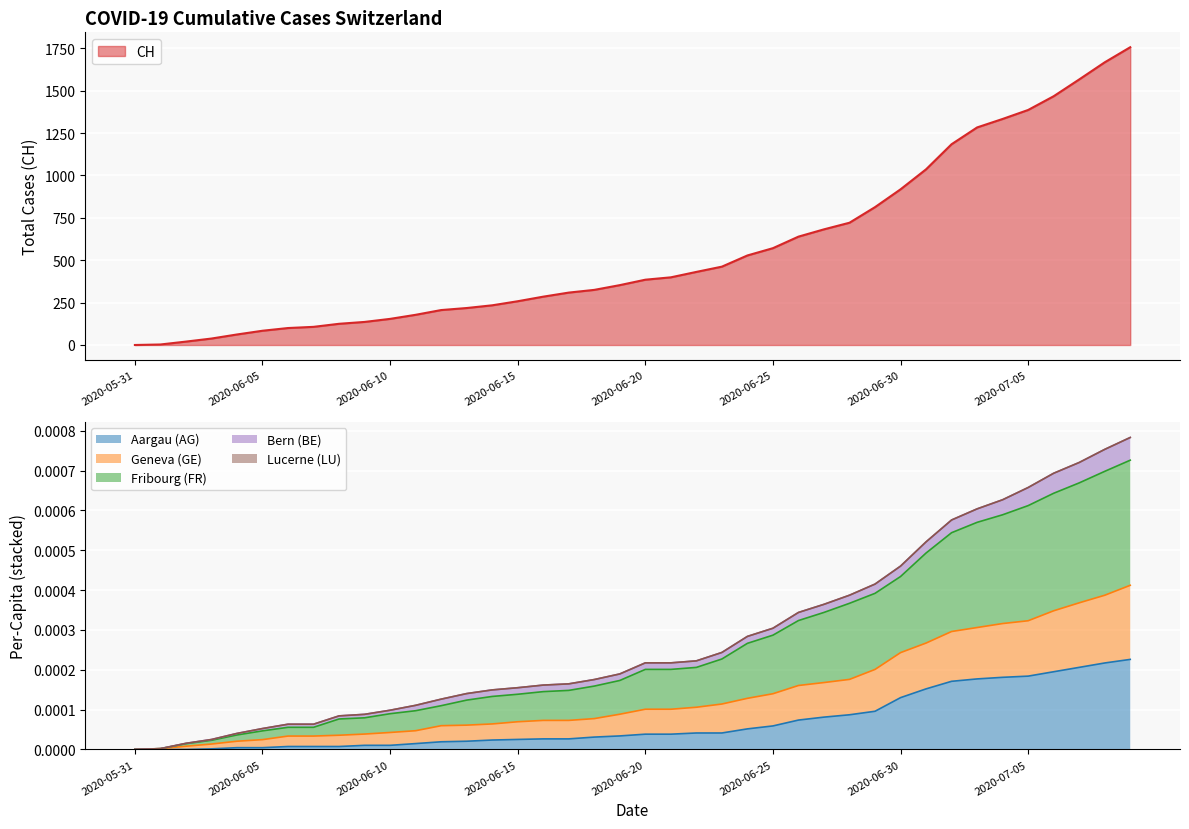

What is the difference between the highest and lowest values at 2020-06-15?

258.0